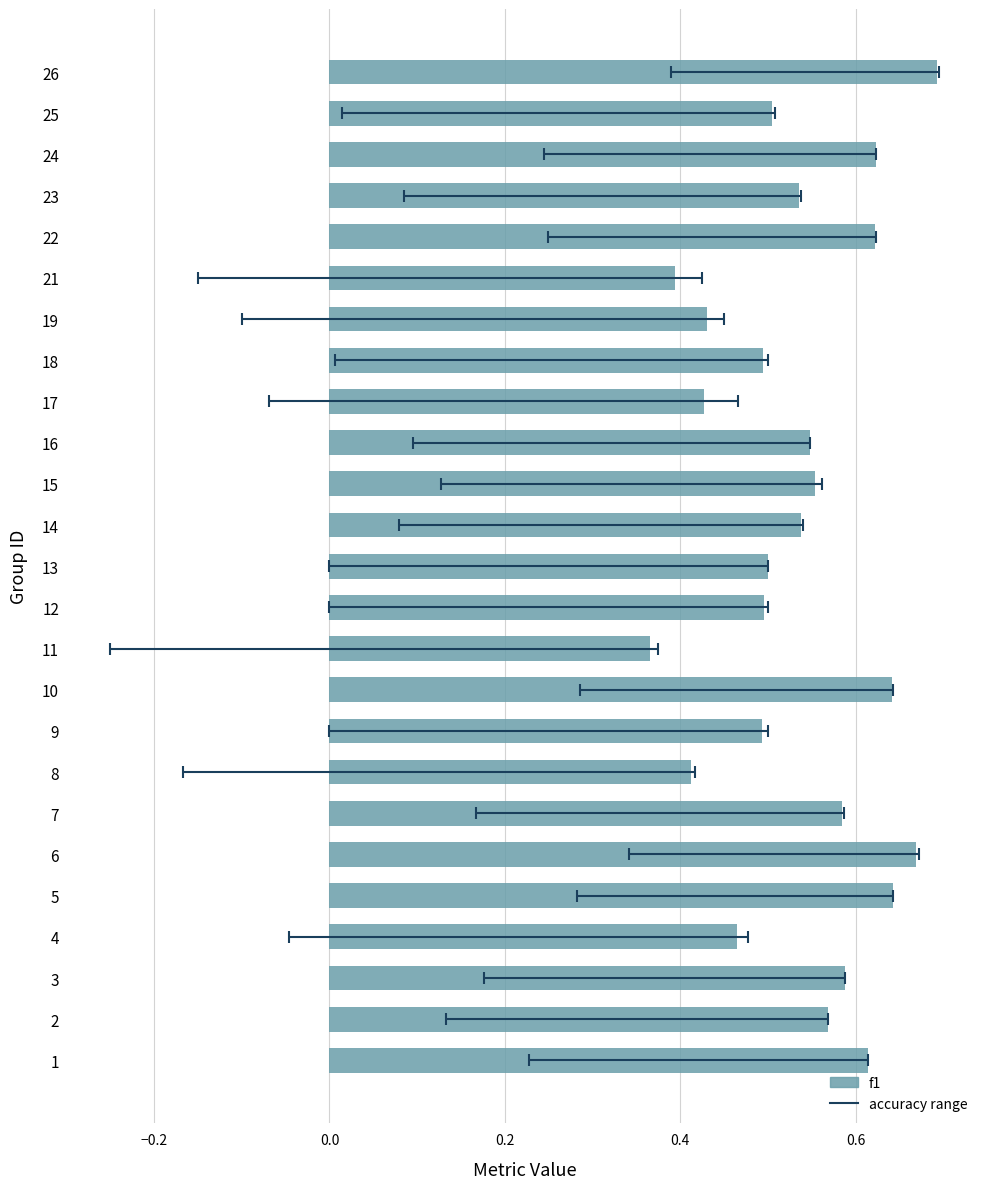

What is the minimum value shown in the chart?

0.4